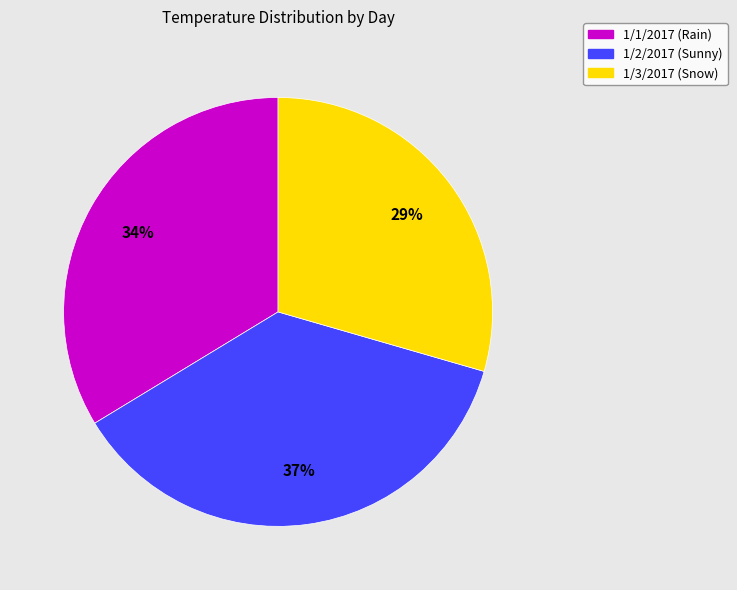

Which has a higher value, 1/2/2017 (Sunny) or 1/1/2017 (Rain)?

1/2/2017 (Sunny)